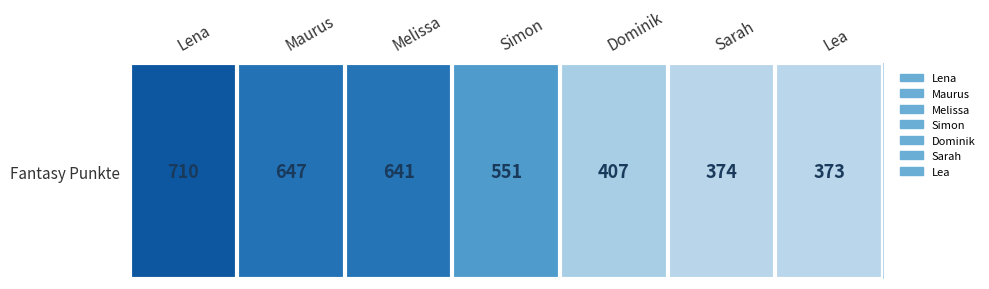

What is the change in value from Lena to Maurus?

-63